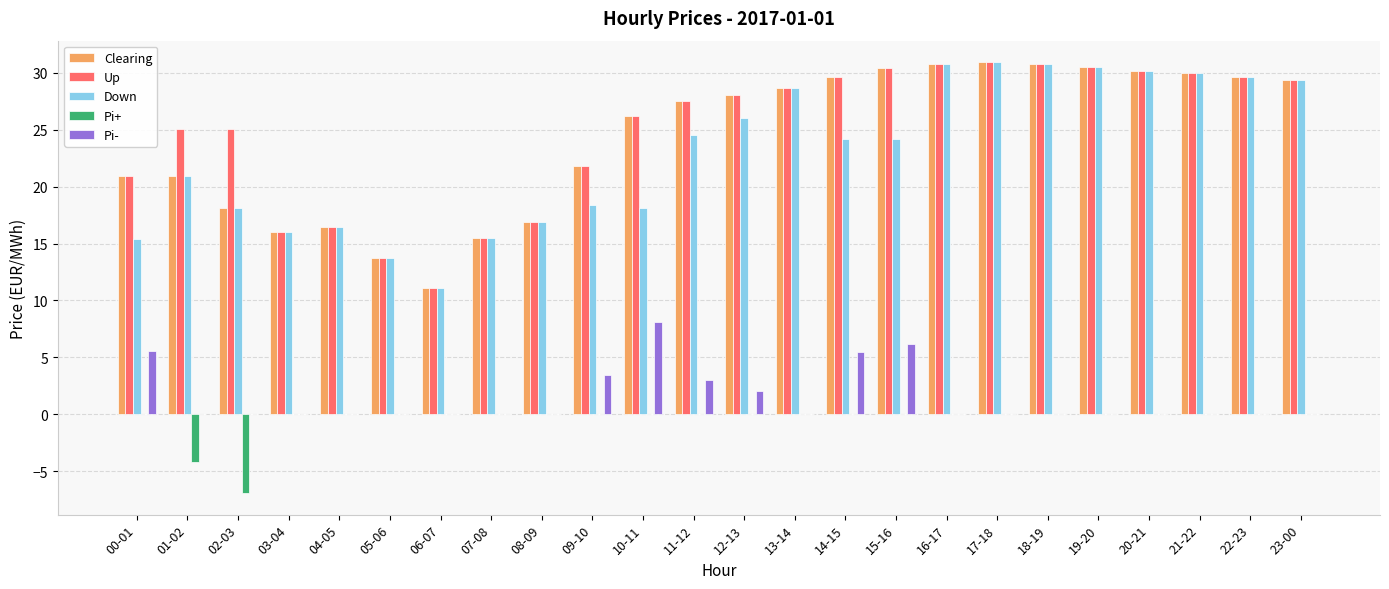

What value does the Down series have at 18-19?

30.8